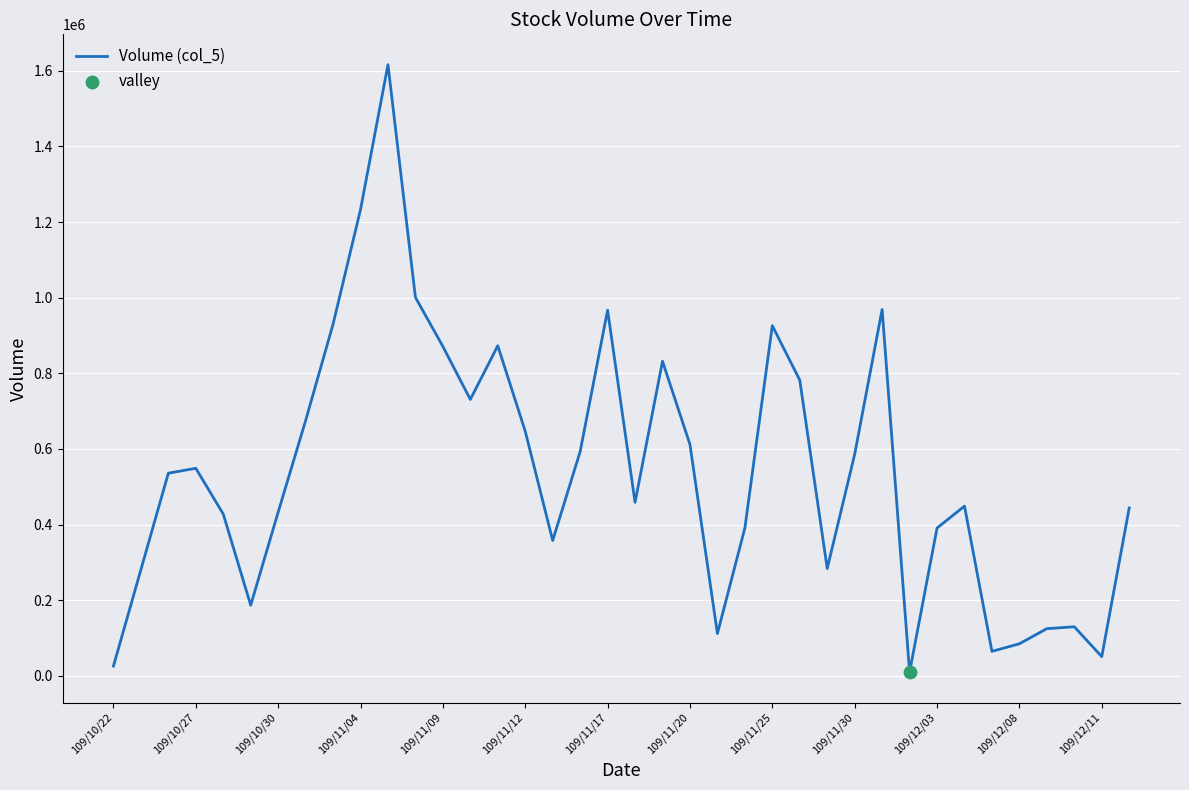

What is the greatest value displayed?

1616000